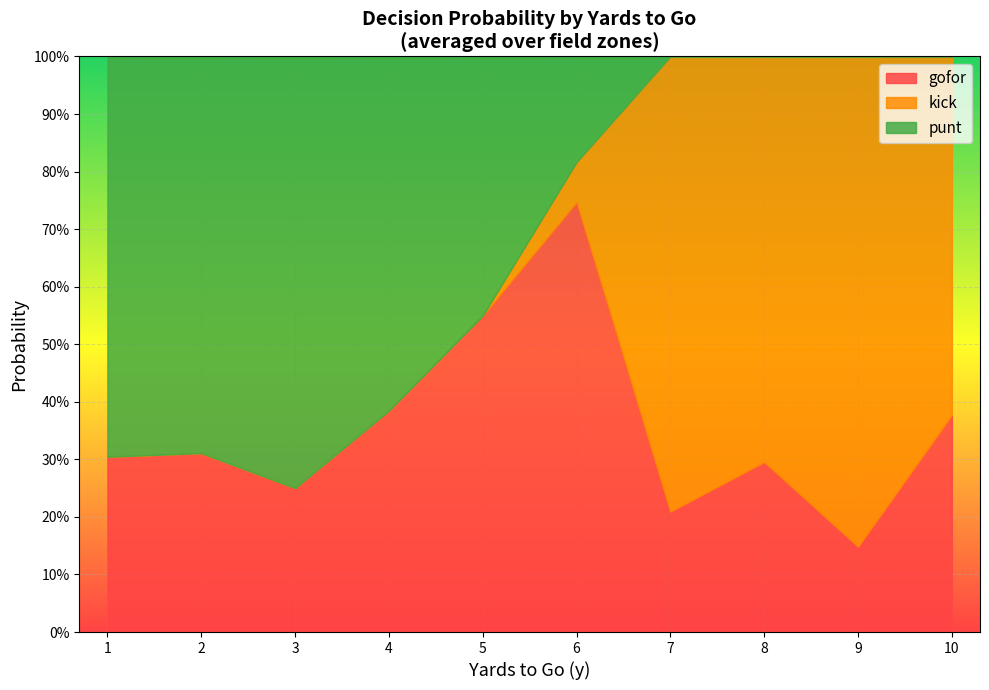

Does the chart display data point markers on the line(s)?

No